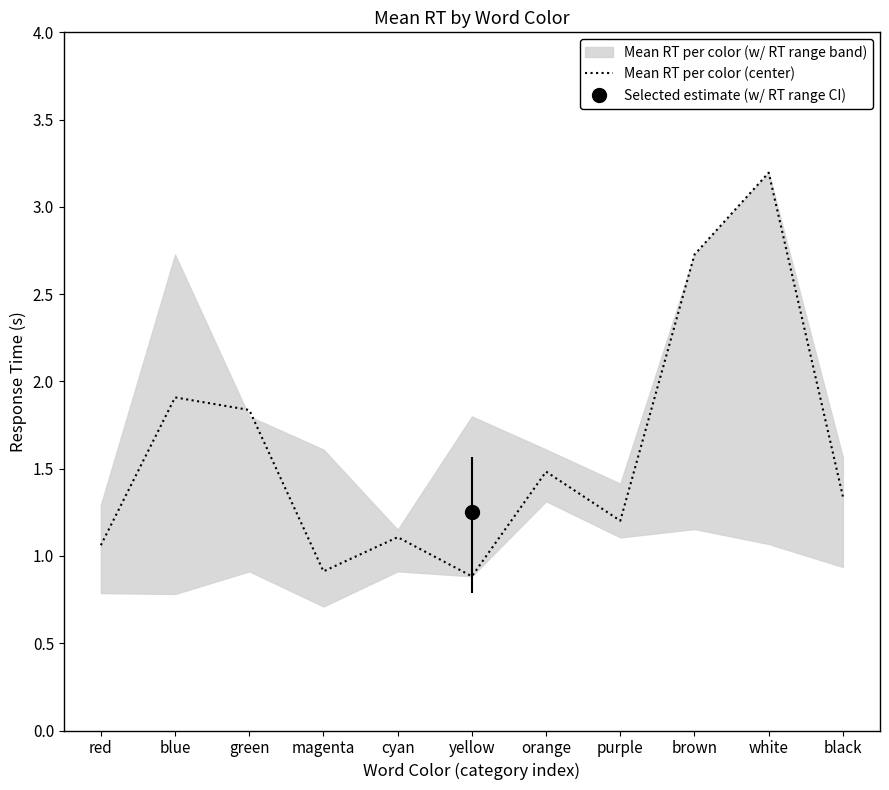

Rank the categories by value from lowest to highest.

yellow, magenta, red, cyan, purple, black, orange, green, blue, brown, white